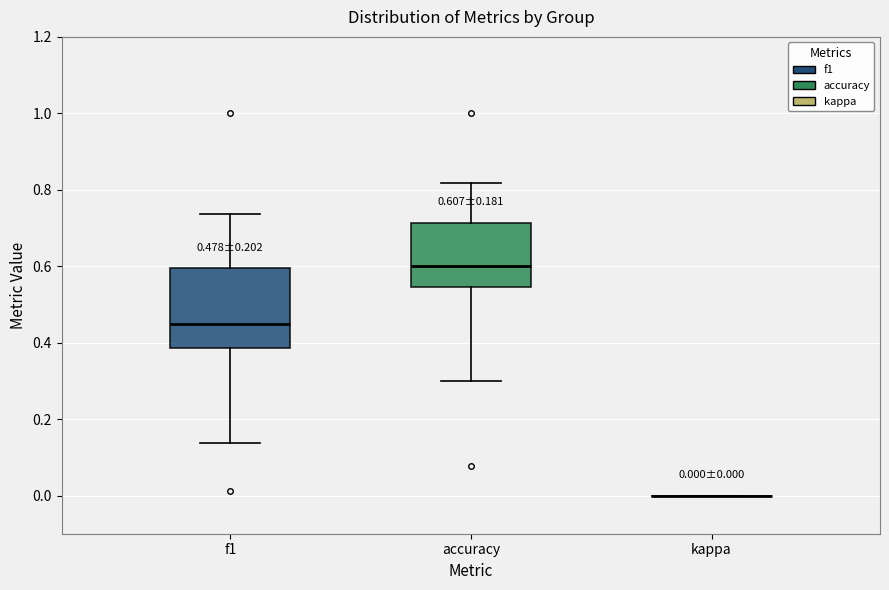

Which box is the tallest, from its lower edge to its upper edge?

f1